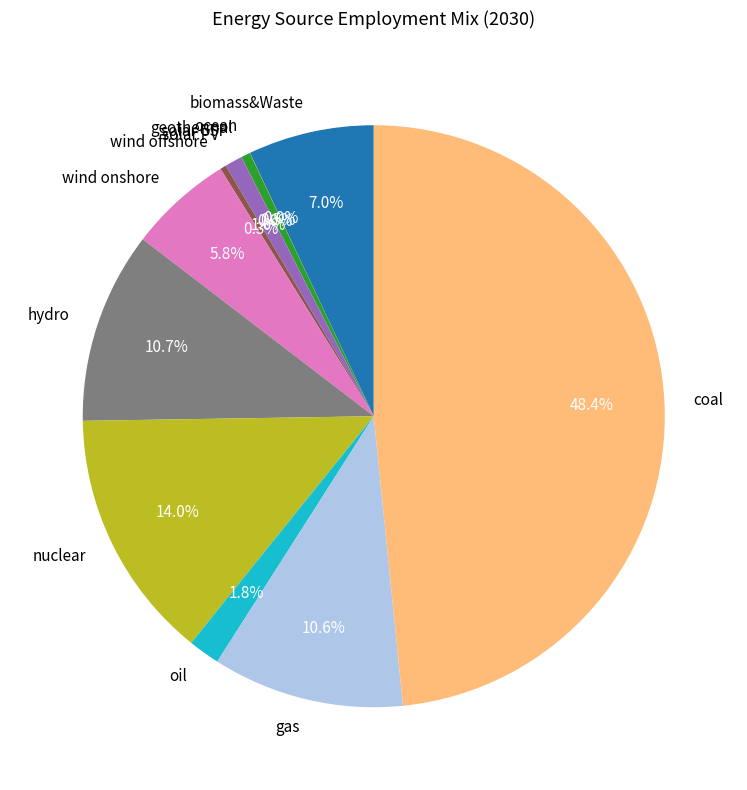

To the nearest percent, what is the average slice percentage?

8%